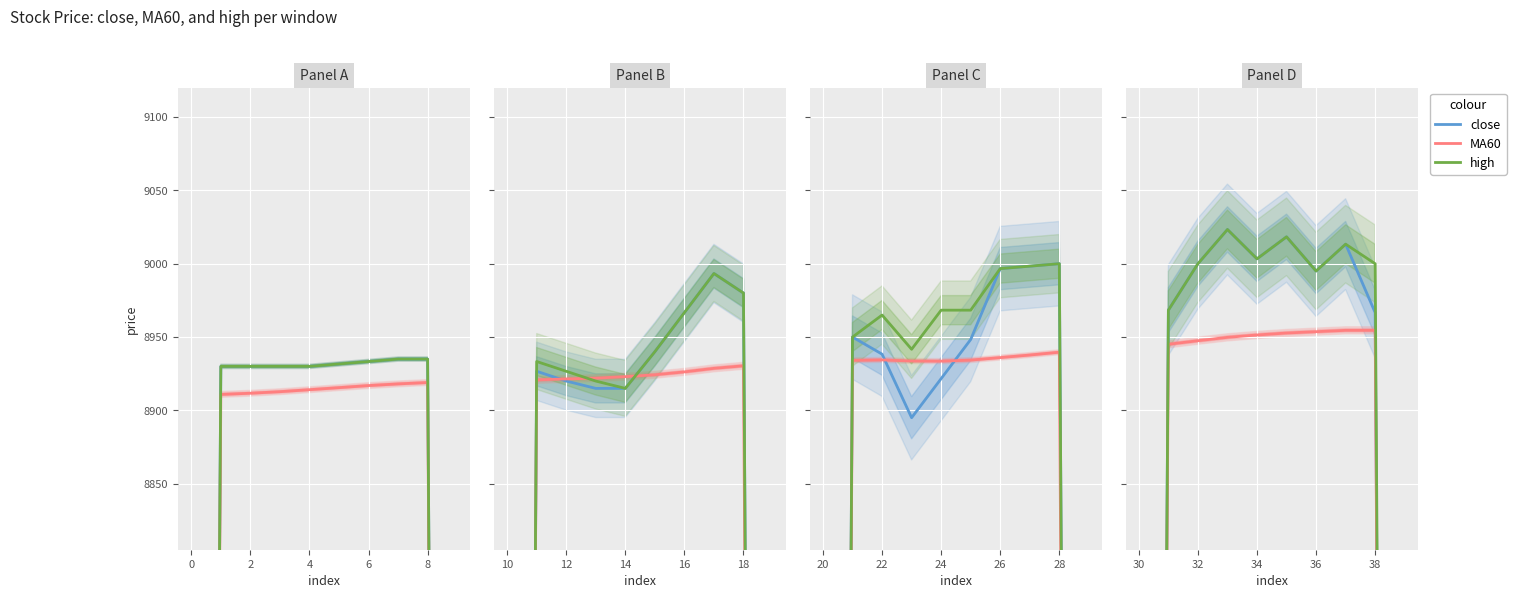

Where is the first local maximum for close?

4